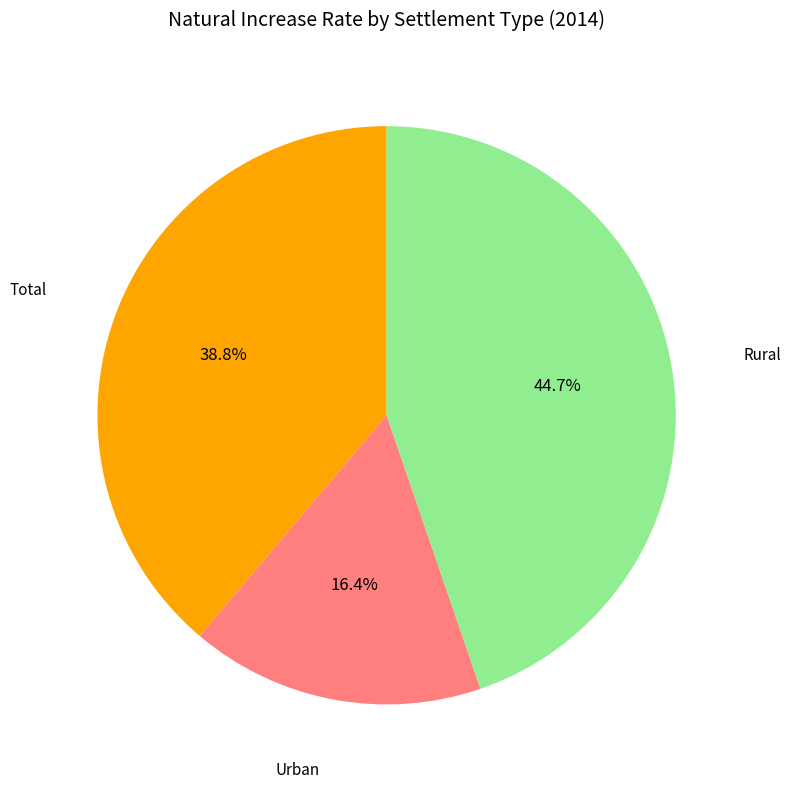

Is there any slice that represents more than half of the pie?

No